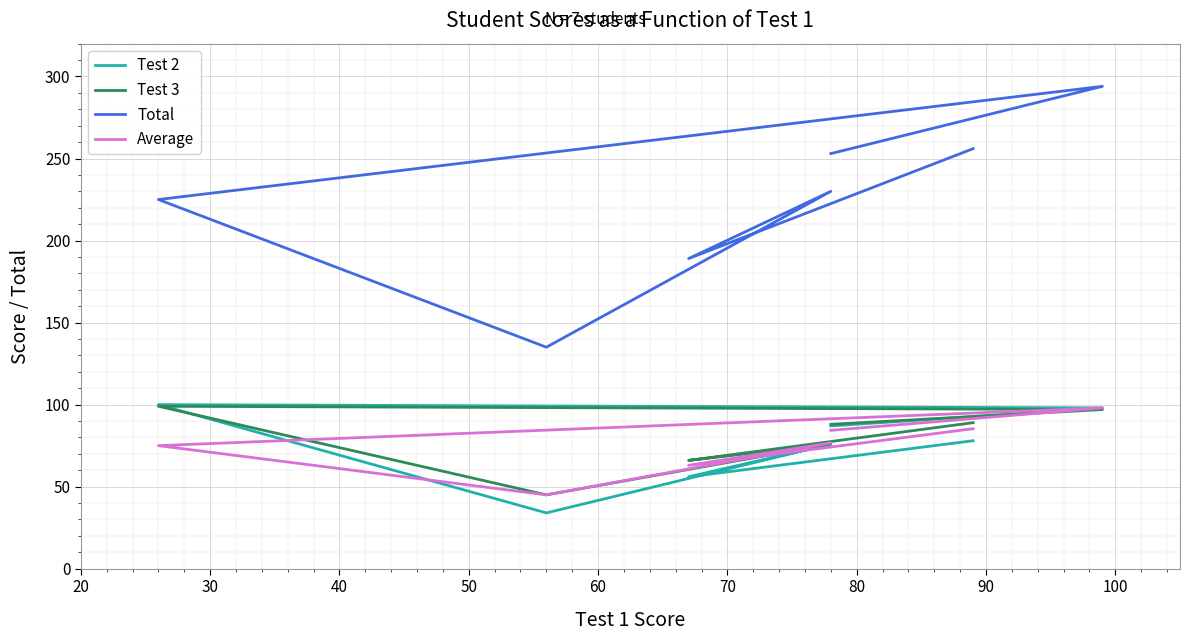

List the series in order of their peak value, highest first.

Total, Test 2, Test 3, Average